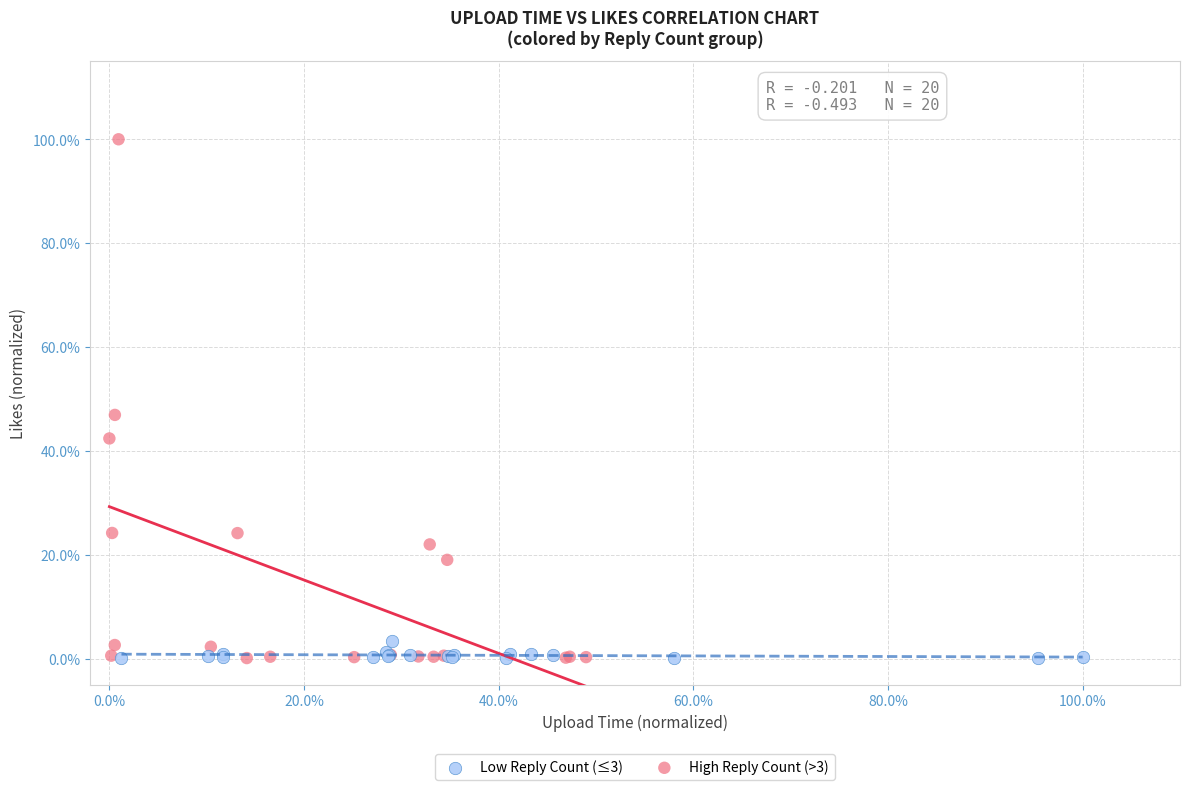

Which series contains the highest Y value?

High Reply Count (>3)